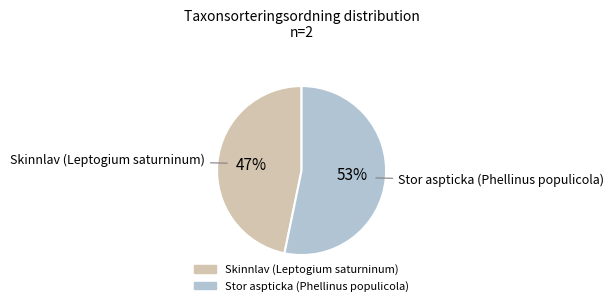

To the nearest percent, what portion does Skinnlav (Leptogium saturninum) represent?

47%